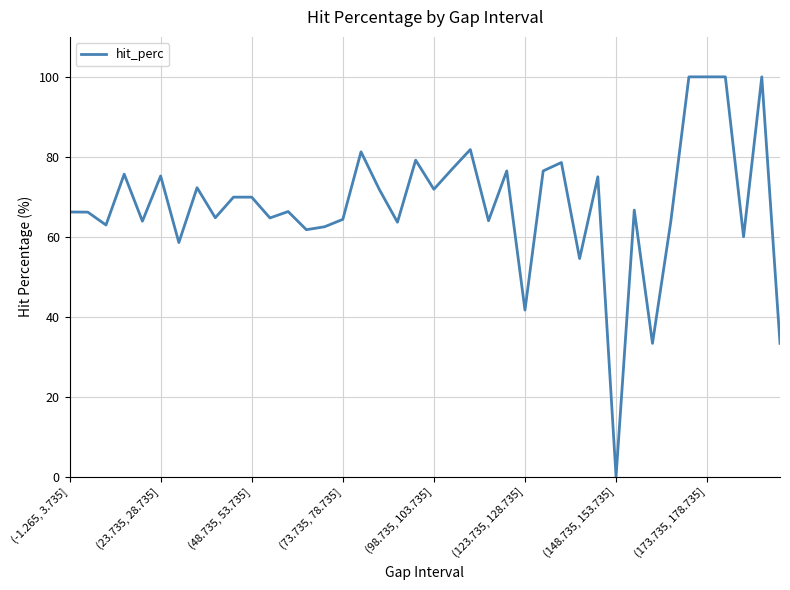

What is the sum of all values?

2715.3